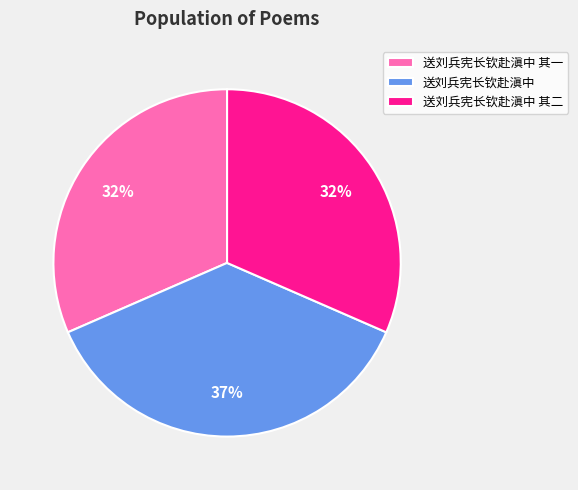

True or false: 送刘兵宪长钦赴滇中 accounts for 37% of the total.

True